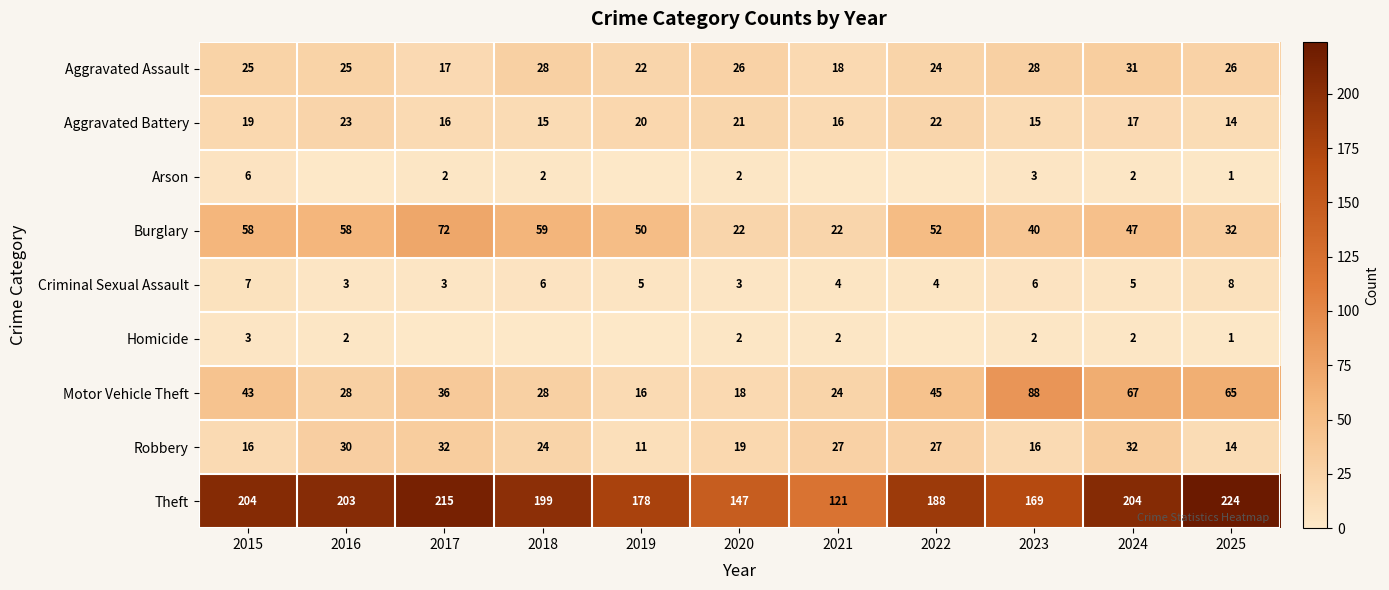

What is the spread (max minus min) of values at 2020?

145